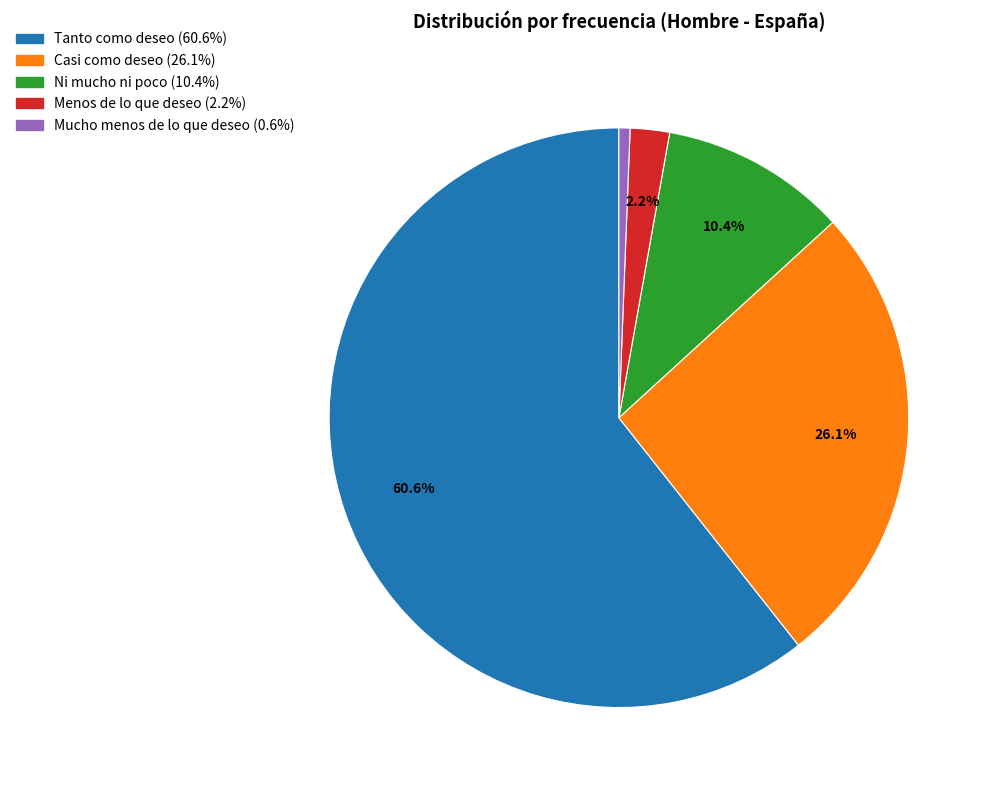

Which slice is the smallest?

Mucho menos de lo que deseo